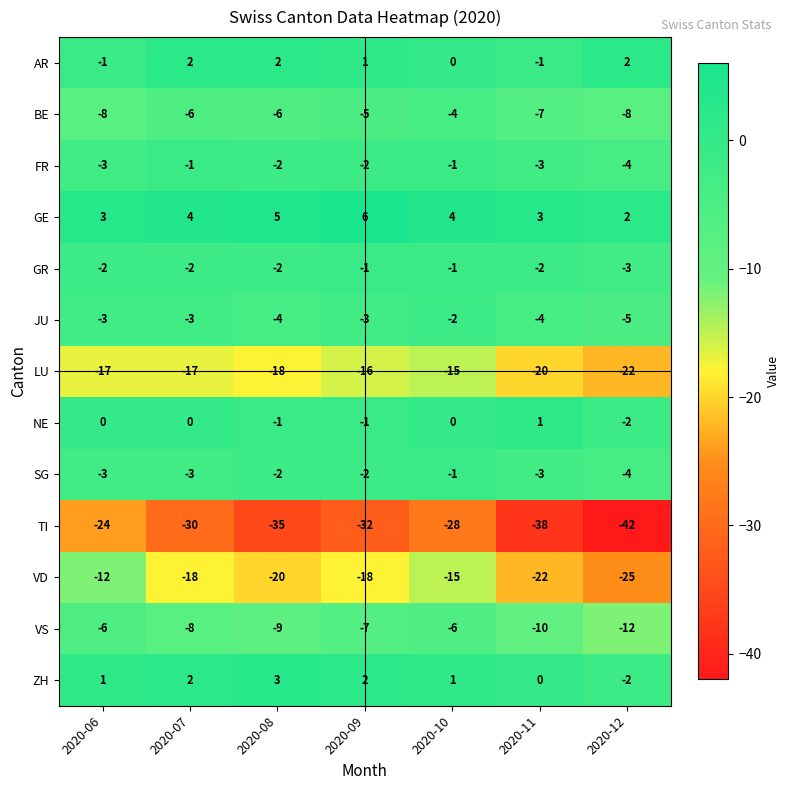

What is the sum of the LU values at 2020-09 and 2020-08?

-34